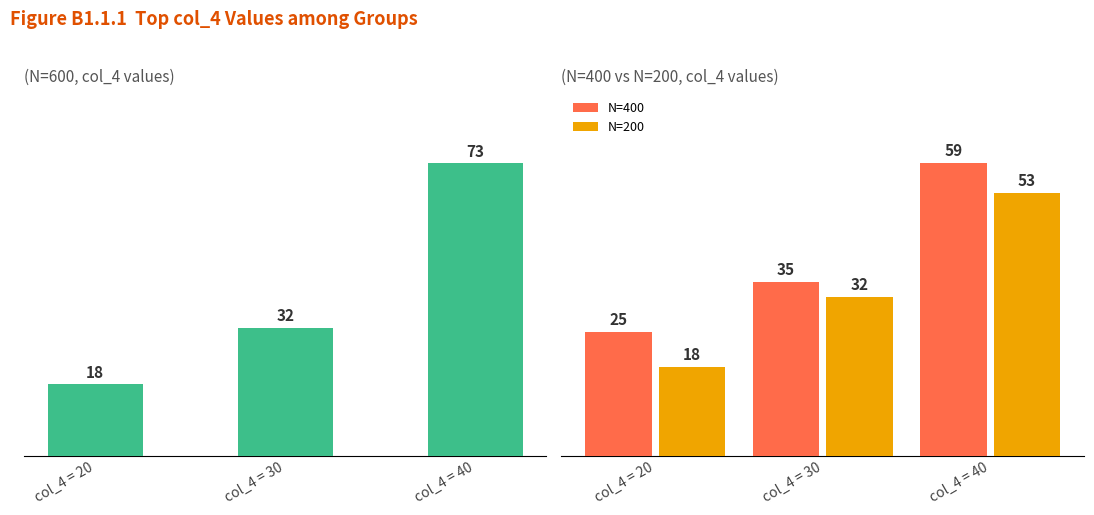

What value does the N=400 series have at col_4 = 40, to the nearest 5?

60